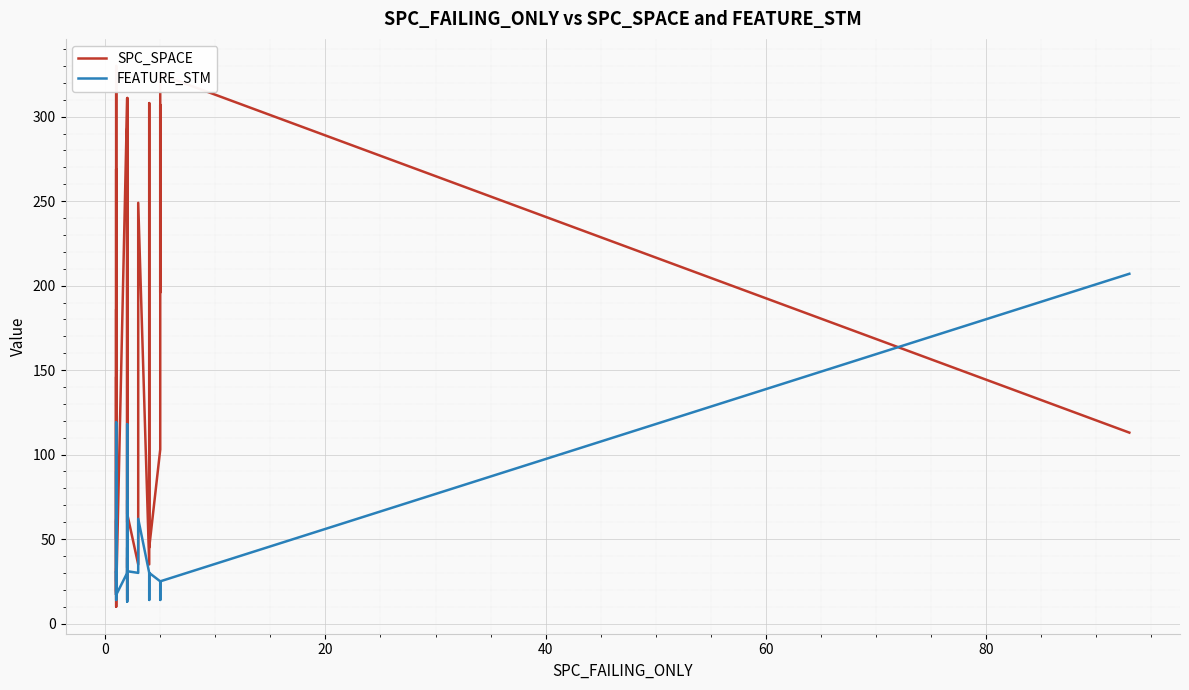

What are all the series names shown in the legend?

SPC_SPACE, FEATURE_STM